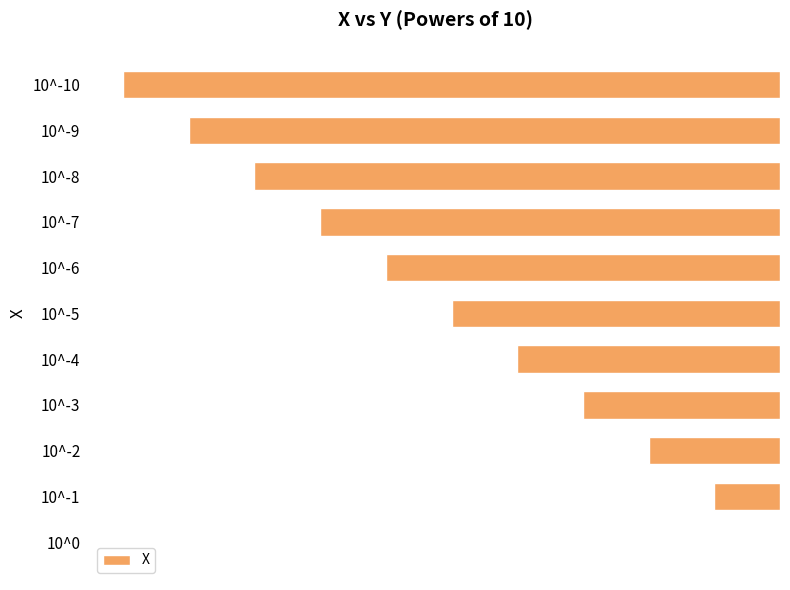

What is the sum of all values?

-55